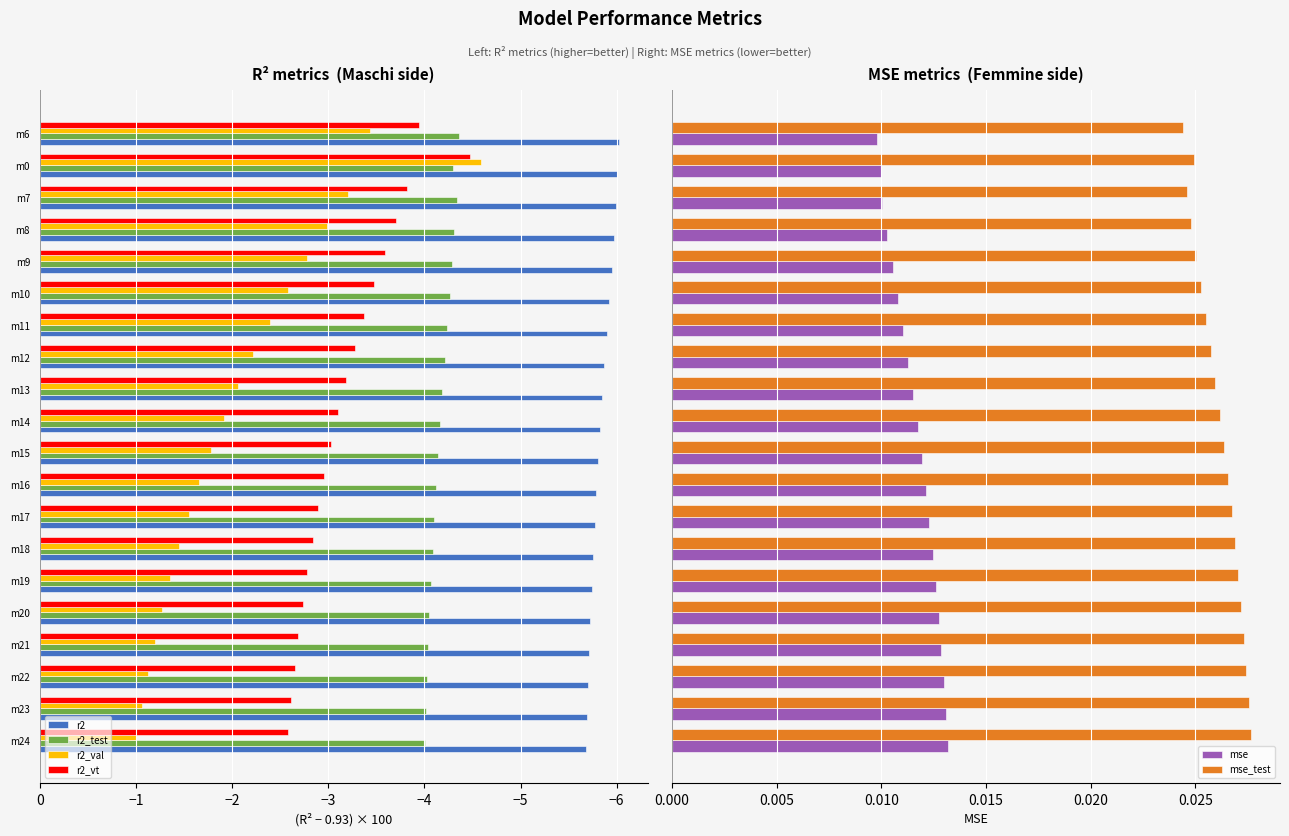

Rank the series by their maximum value, from highest to lowest.

mse_test, mse, r2_val, r2_vt, r2_test, r2